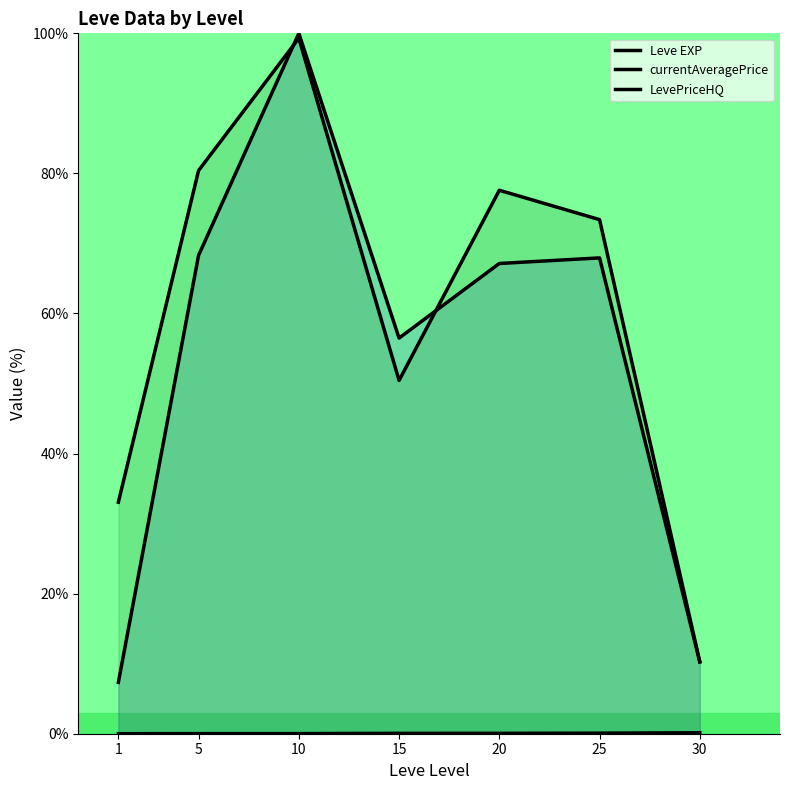

List the series in order of their peak value, lowest first.

Leve EXP, LevePriceHQ, currentAveragePrice